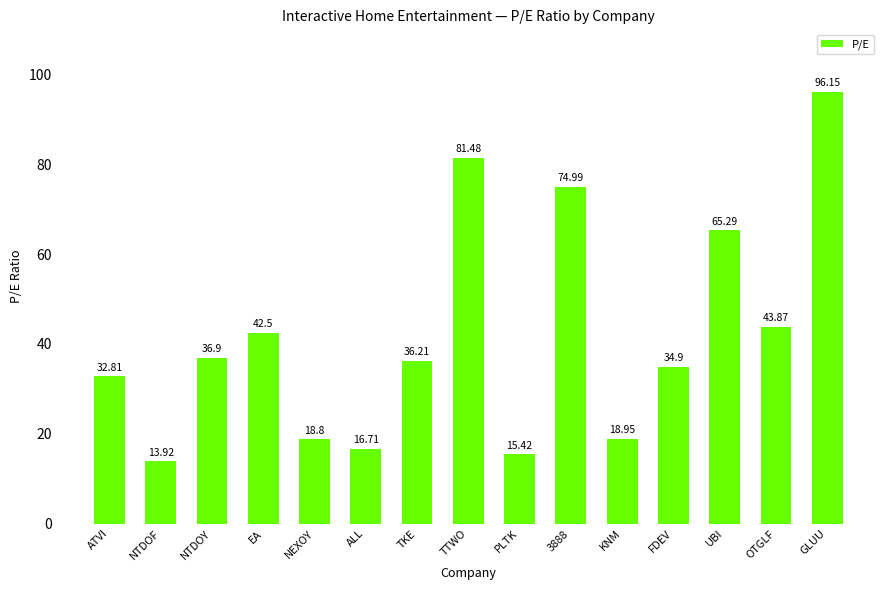

What is the difference between the values at 3888 and NTDOF?

61.1